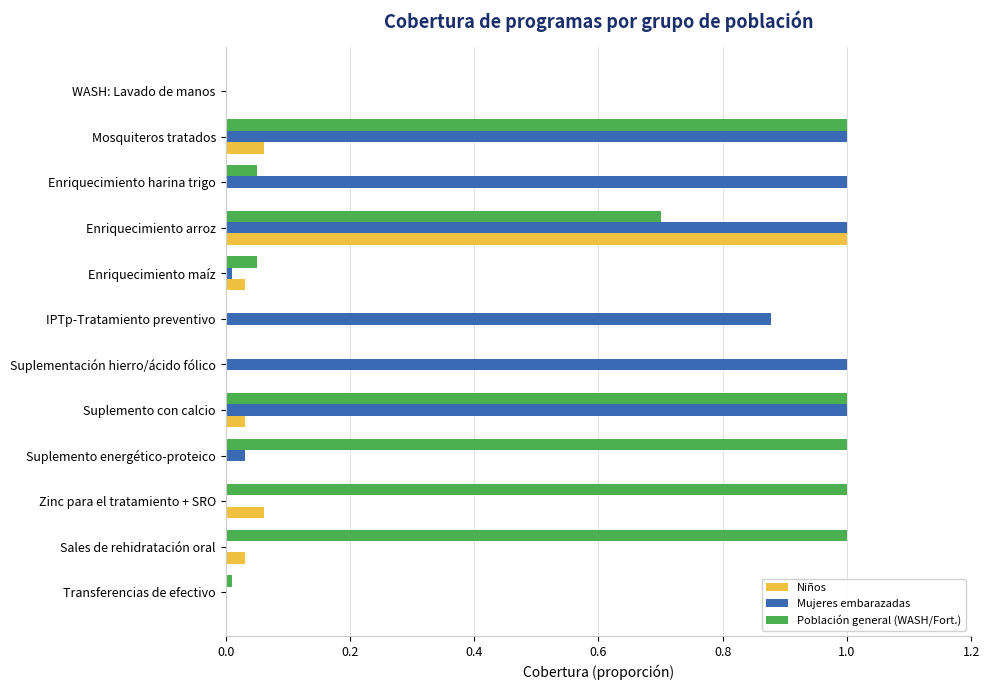

What is the sum of all Población general (WASH/Fort.) values?

5.8